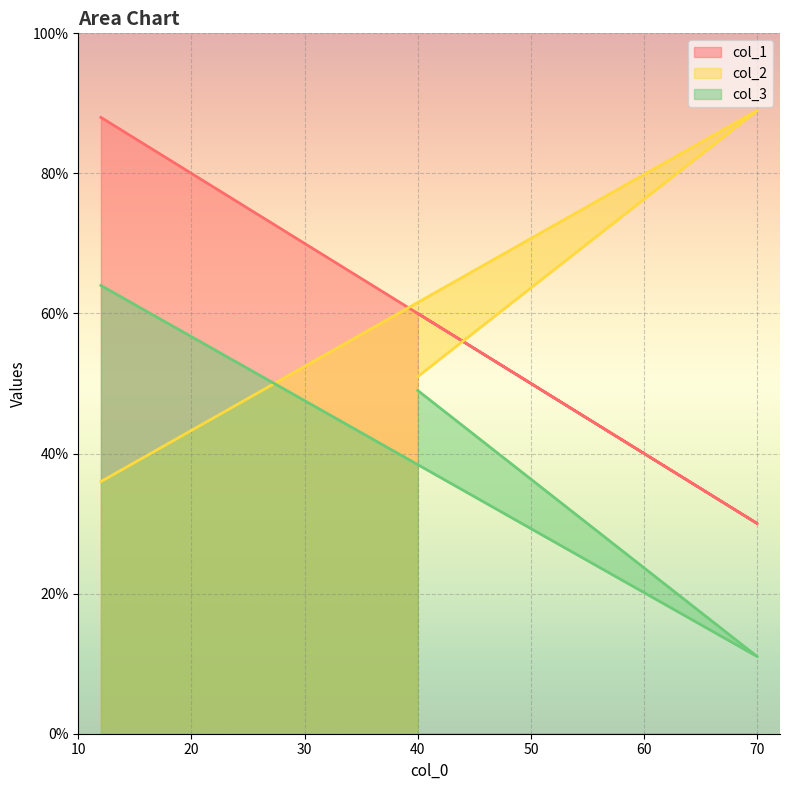

What is the spread (max minus min) of values at 40?

11